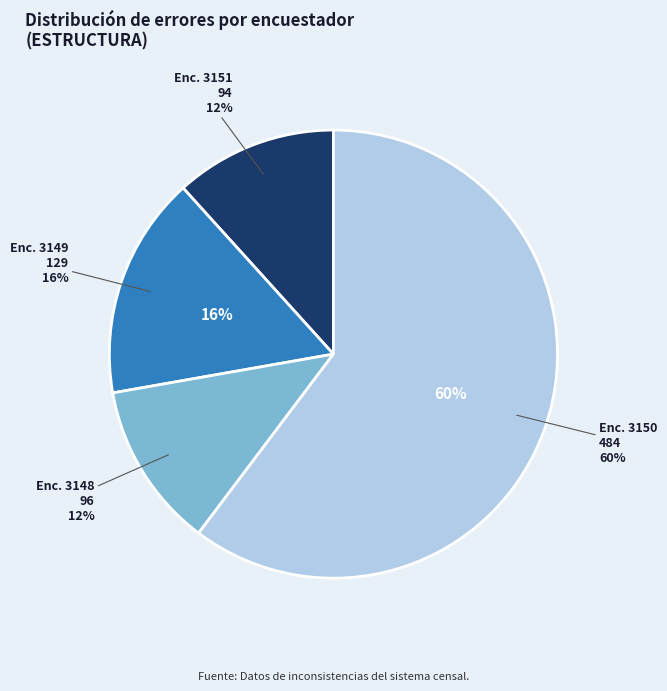

Count the number of slices in the pie.

9